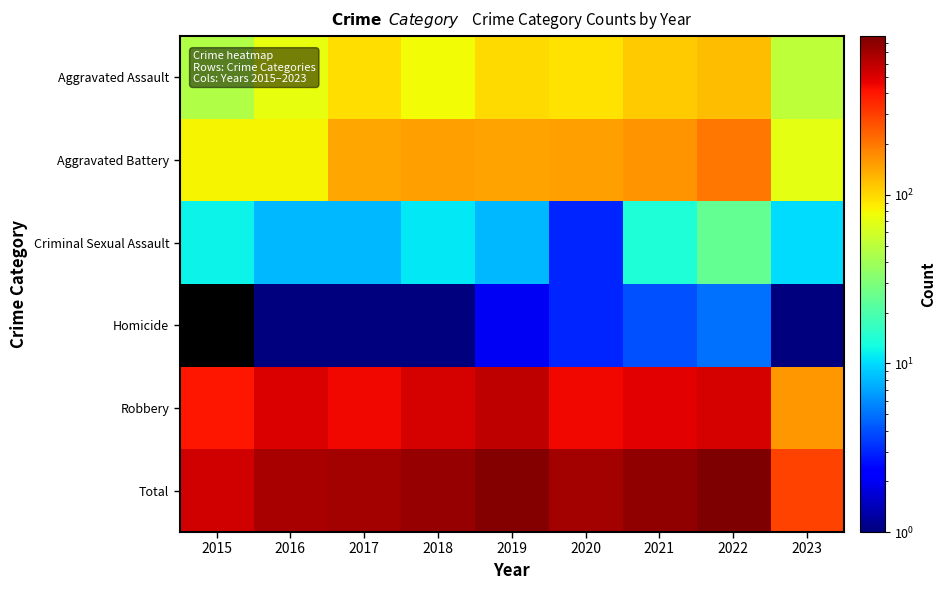

What is the difference between the highest and lowest values at 2017?

691